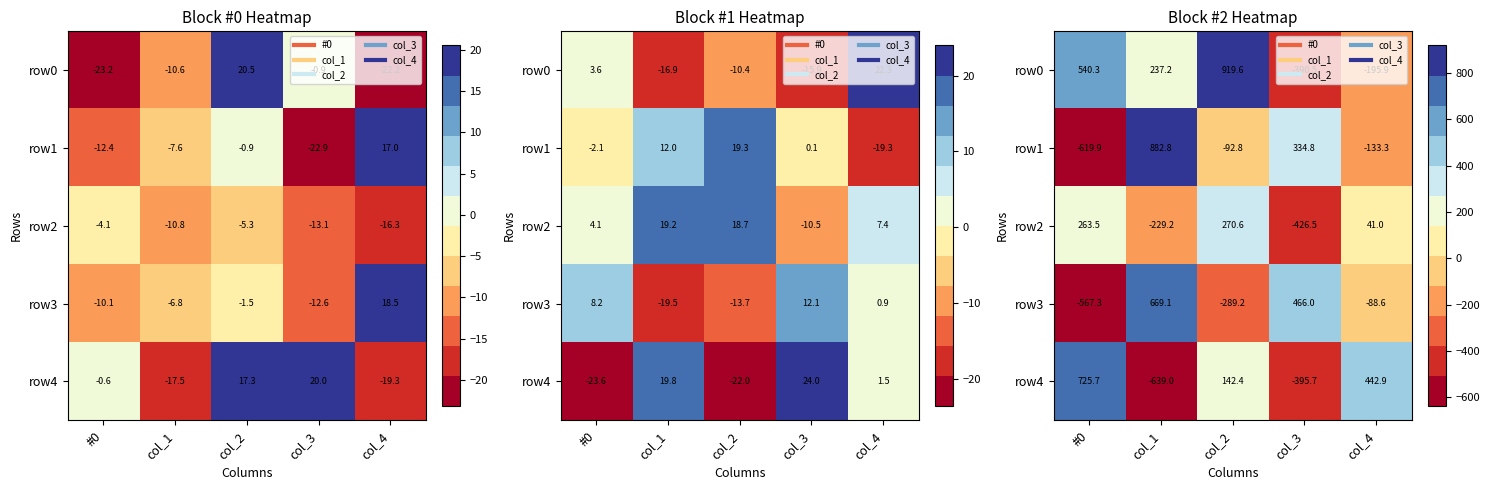

What is the approximate value of row2 at #0?

263.5